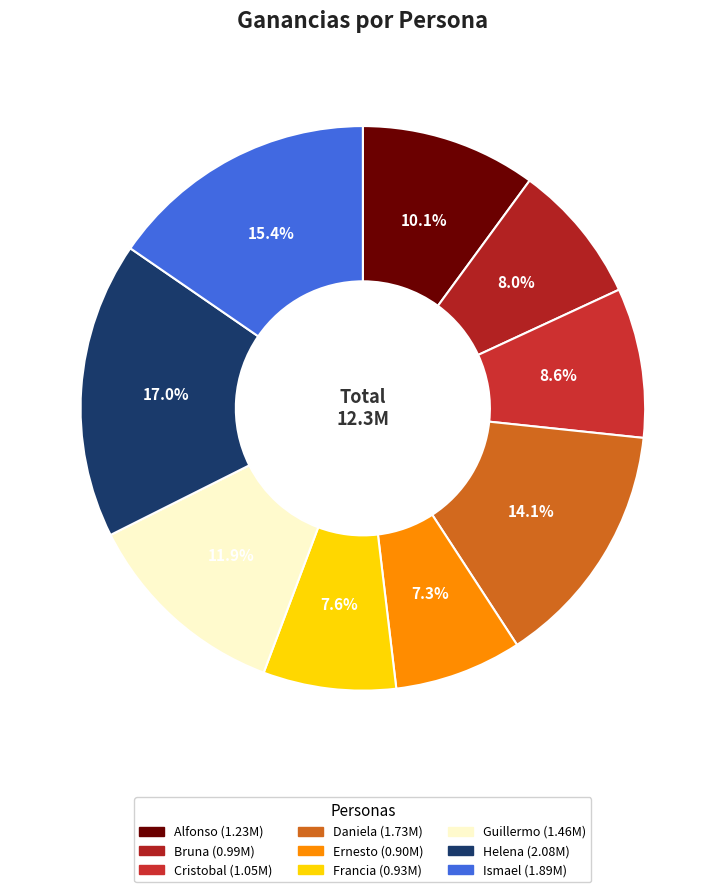

Between Daniela and Guillermo, which is larger?

Daniela